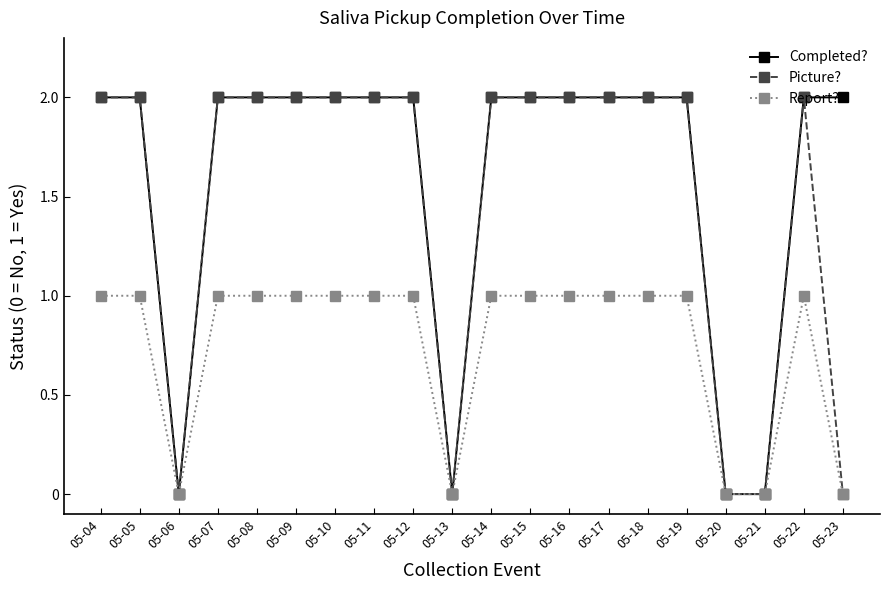

True or false: Picture? has more than 0 interior local peaks.

True